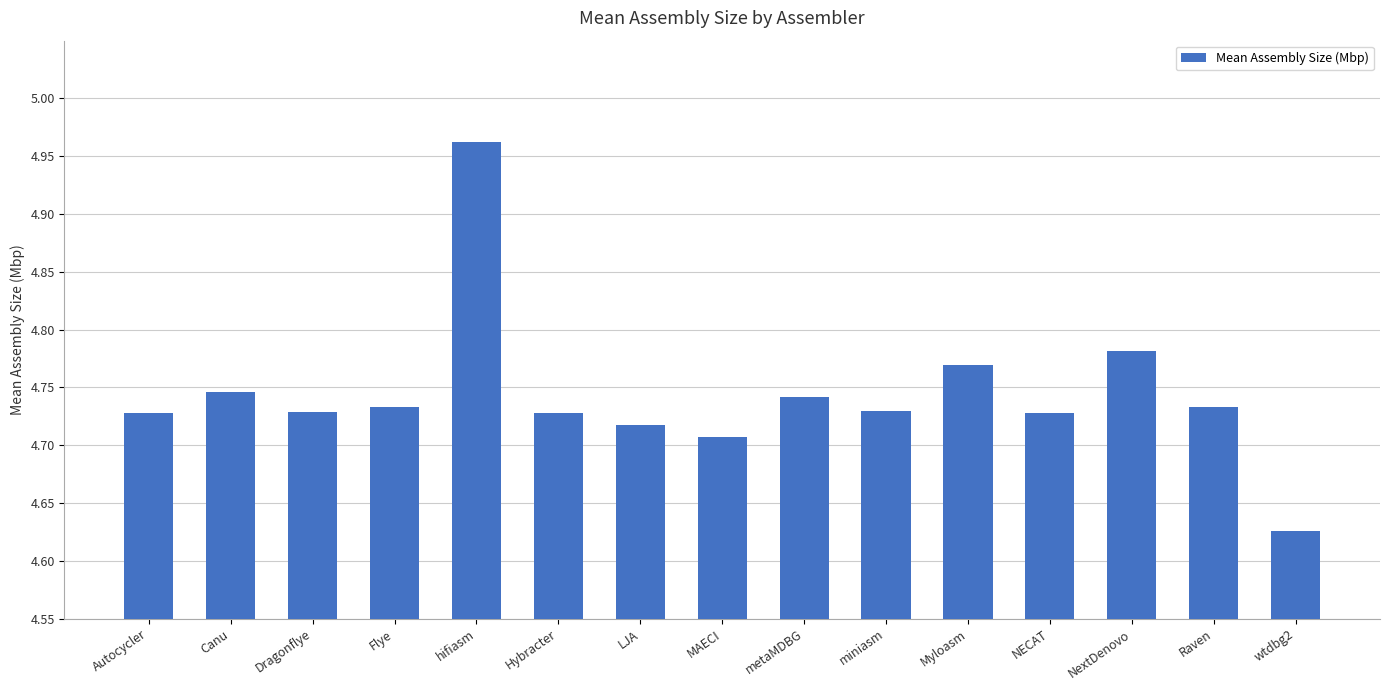

What is the label of the 5th bar from the left?

hifiasm